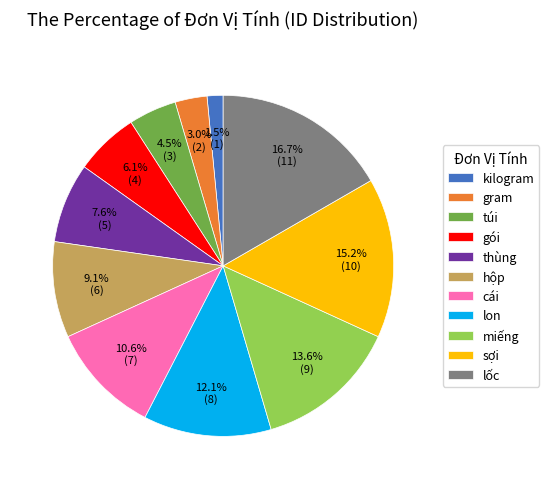

What is the ratio of the value at thùng to the value at lốc?

0.5